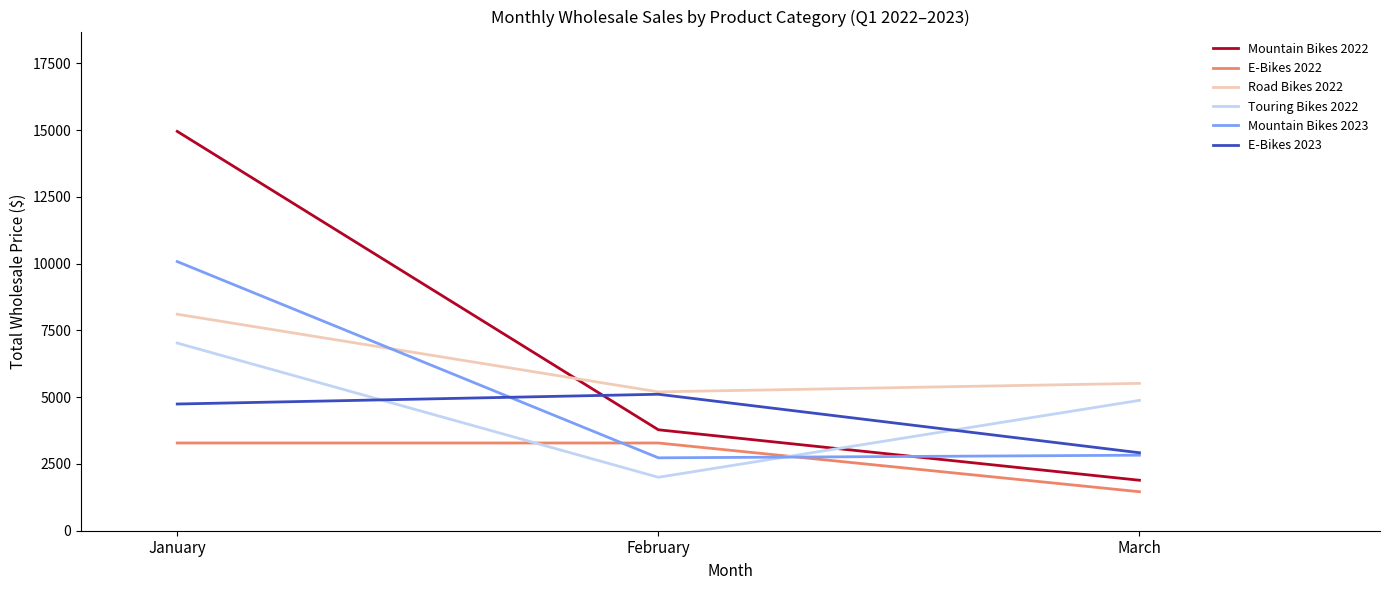

Is the value of E-Bikes 2022 at March greater than the value of Road Bikes 2022 at February?

No